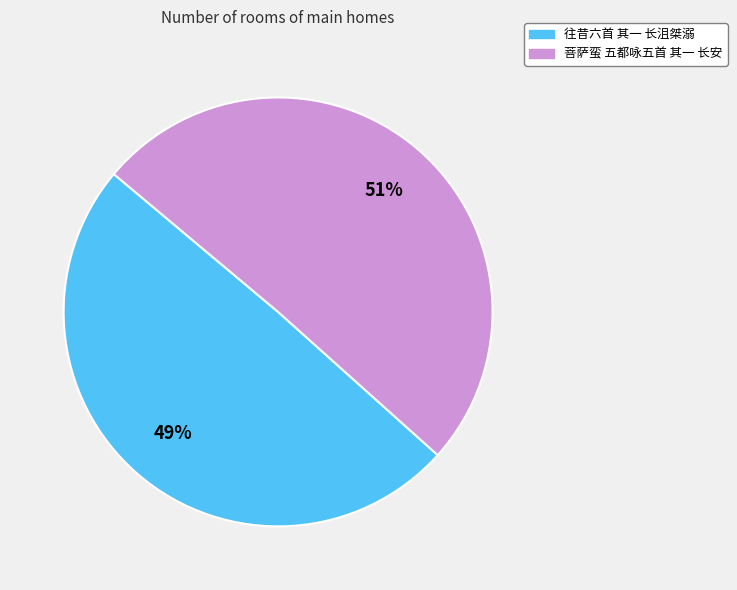

Which slice is the largest?

菩萨蛮 五都咏五首 其一 长安